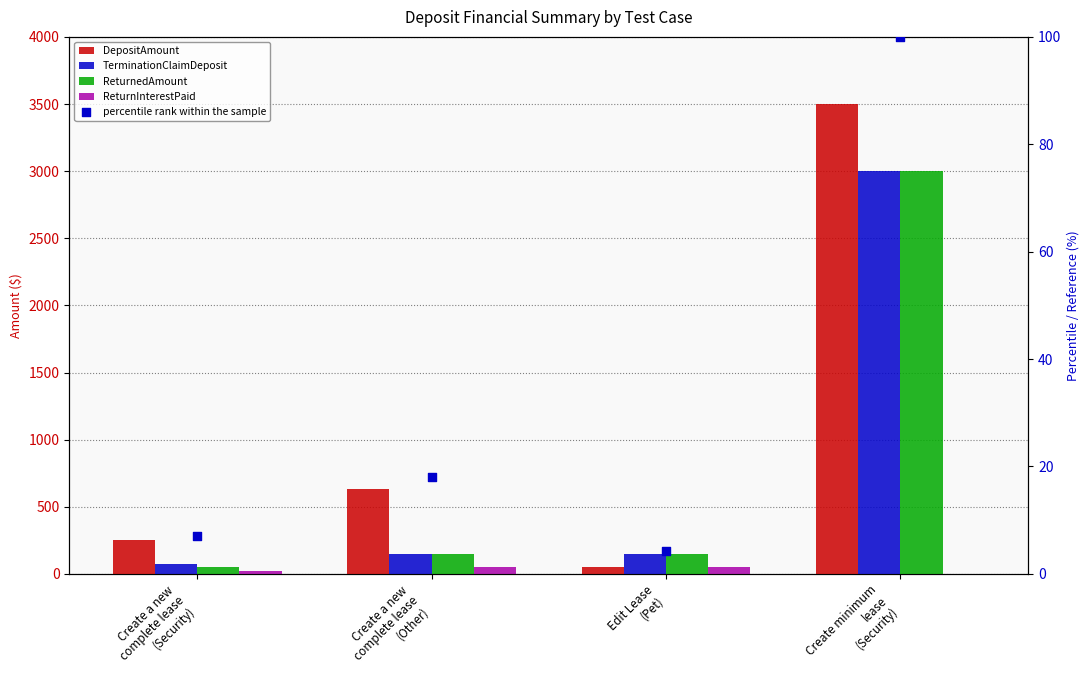

Which series has the largest total across all categories?

DepositAmount